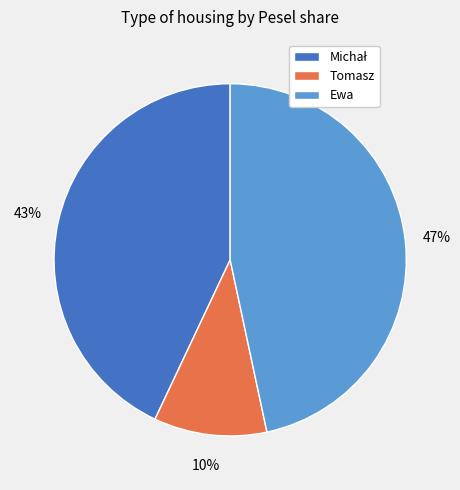

Count the number of slices in the pie.

3